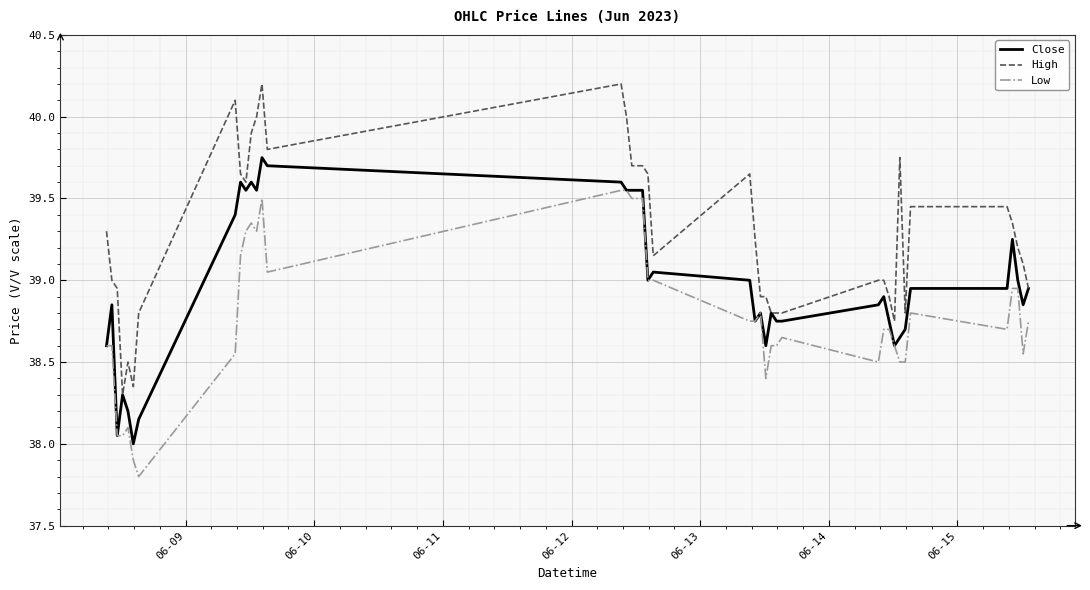

True or false: High and Low cross at least once.

False